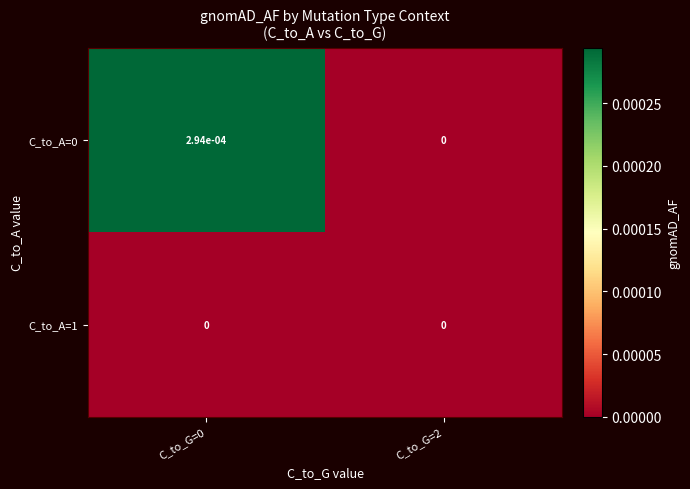

Is the value of C_to_A=1 at C_to_G=0 greater than the value of C_to_A=0 at C_to_G=0?

No